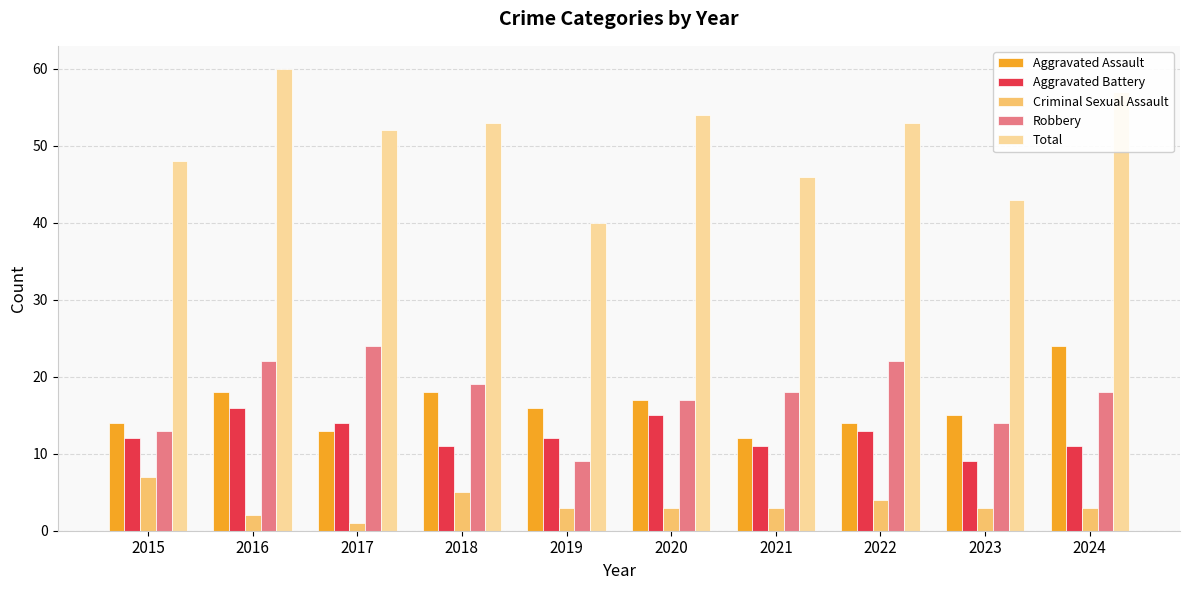

What is the sum of the Total values at 2019 and 2020?

94